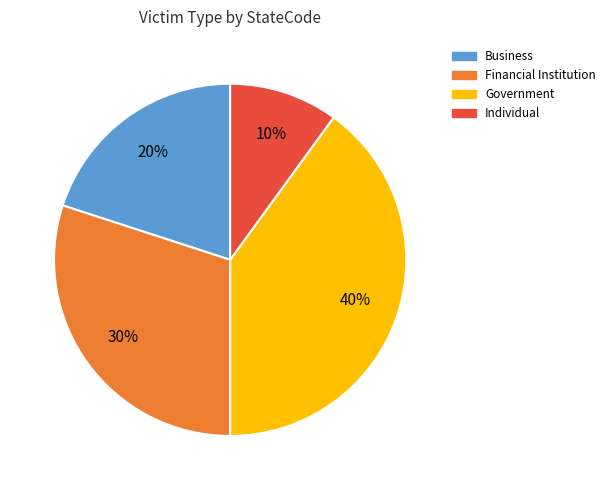

Which category has the biggest portion of the pie?

Government